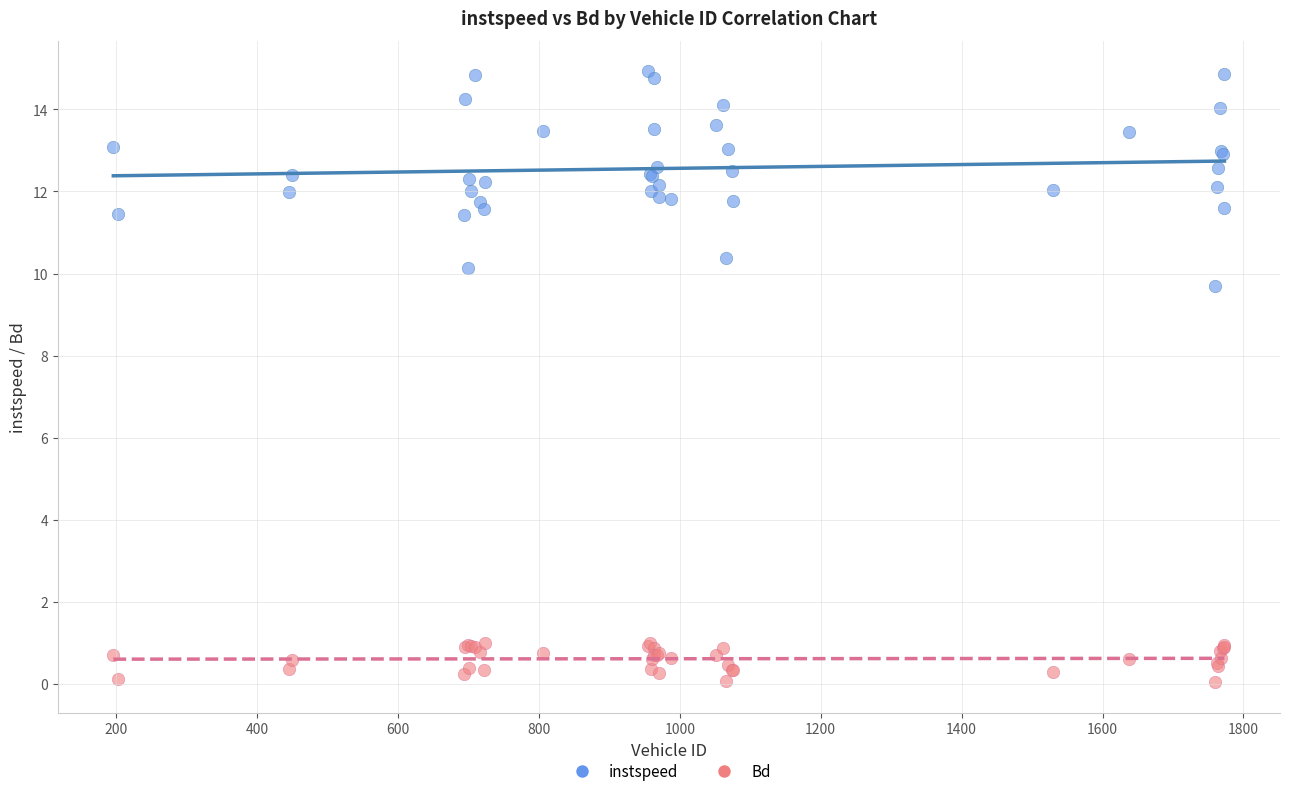

What are all the series names shown in the legend?

instspeed, Bd